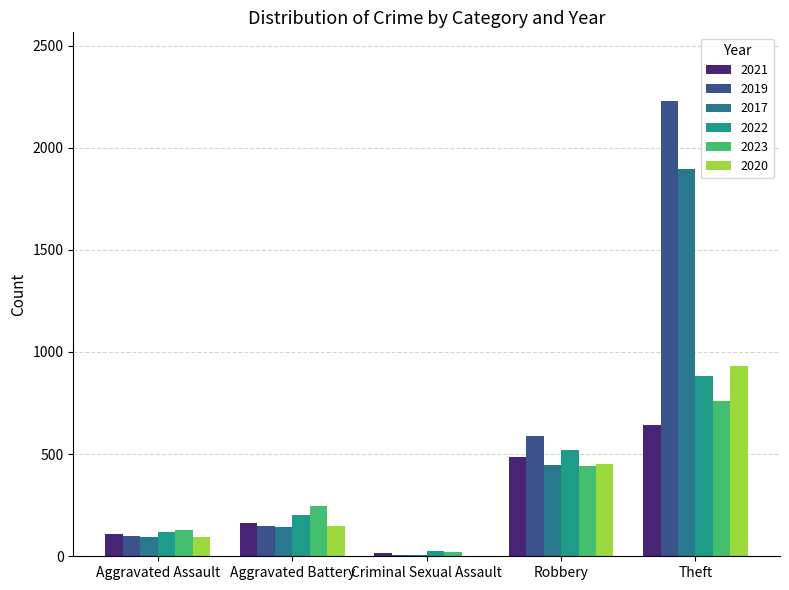

Which series has the largest total across all categories?

2019